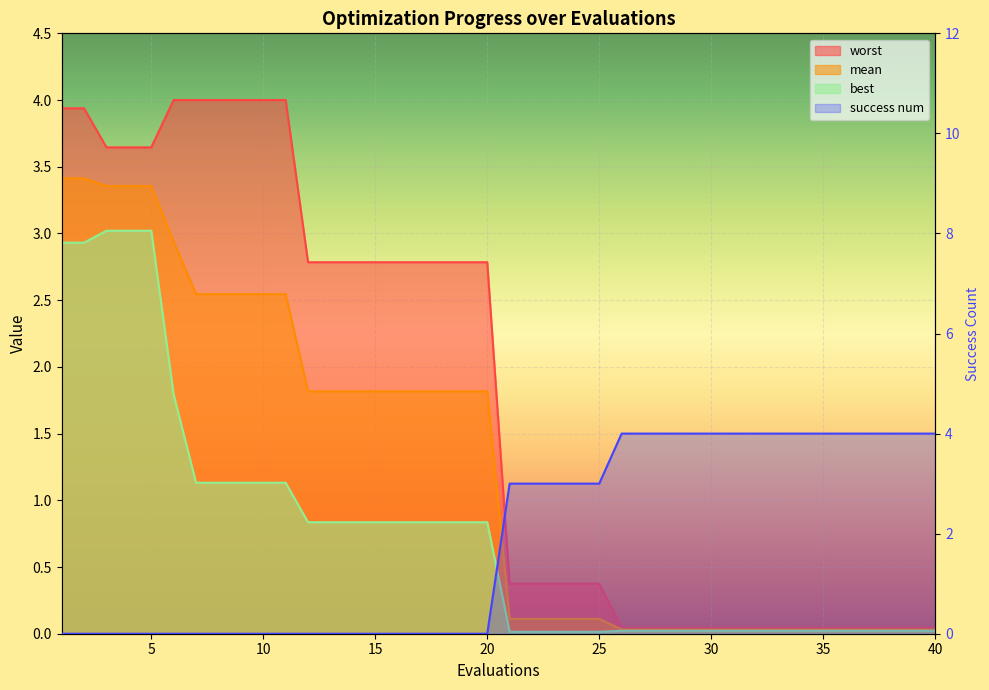

What is the difference between the maximum and minimum values in the best series?

3.0